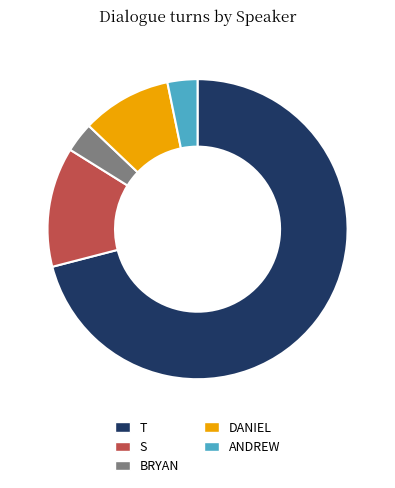

Combined, do S and DANIEL account for over 50%?

No